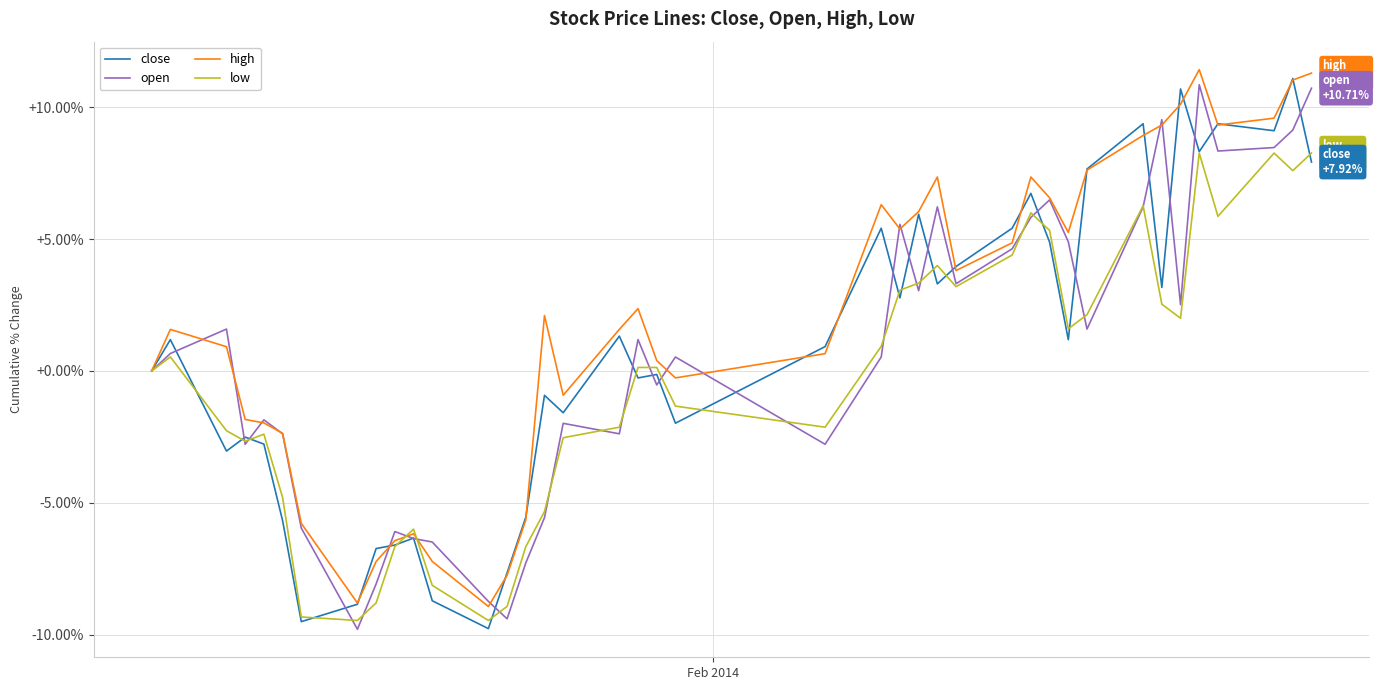

Which series has the largest total across all categories?

high